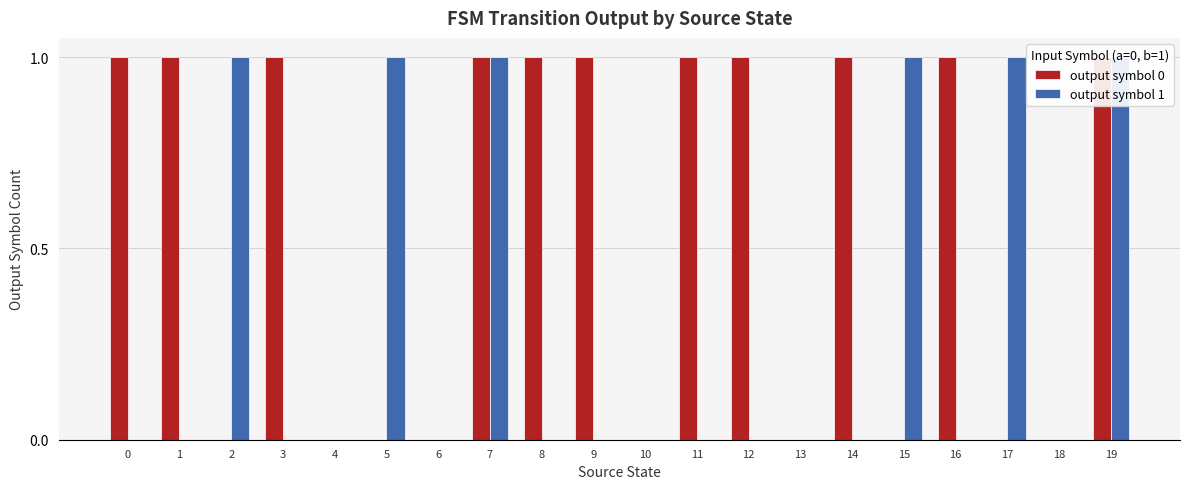

True or false: output symbol 1 has a value of 0 at 5.

False